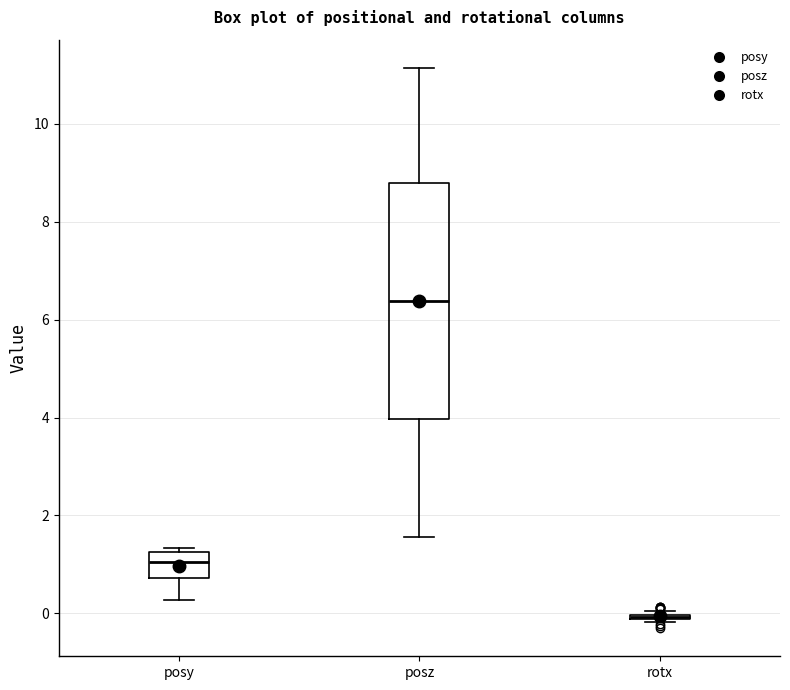

Which box is the tallest, from its lower edge to its upper edge?

posz